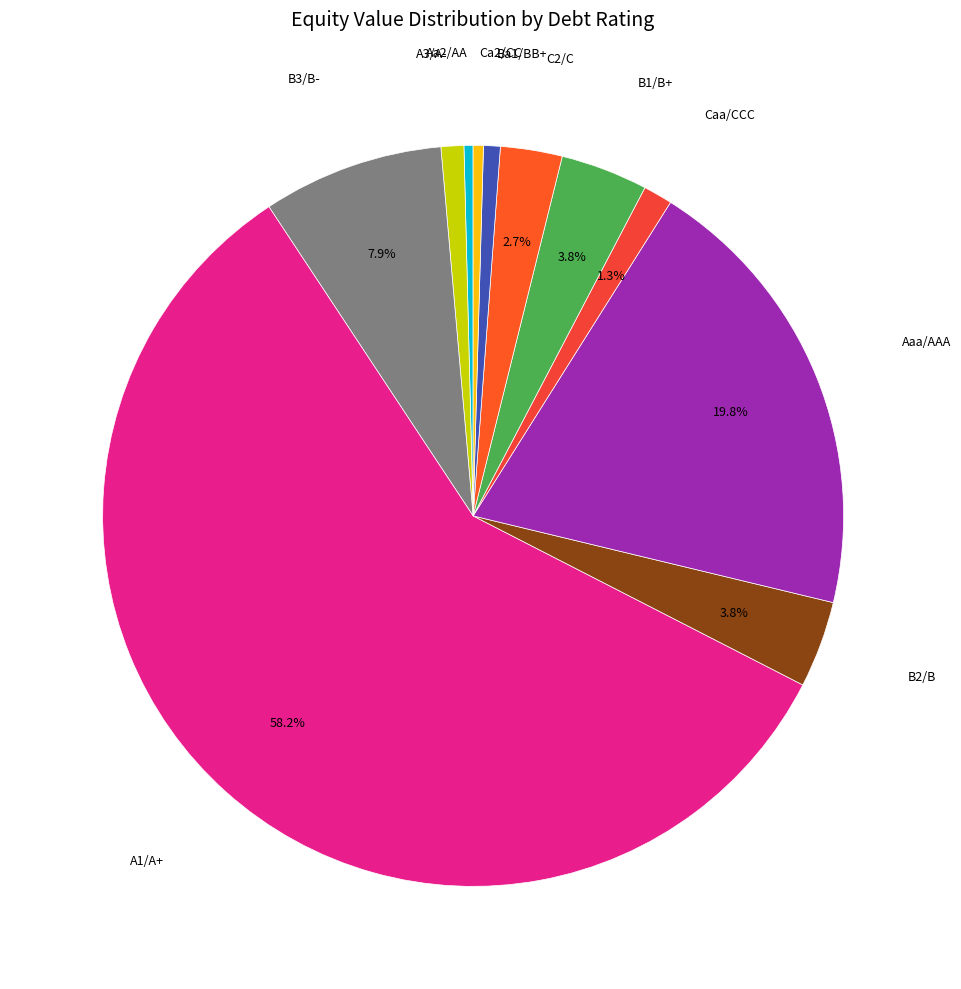

Count the number of slices in the pie.

11